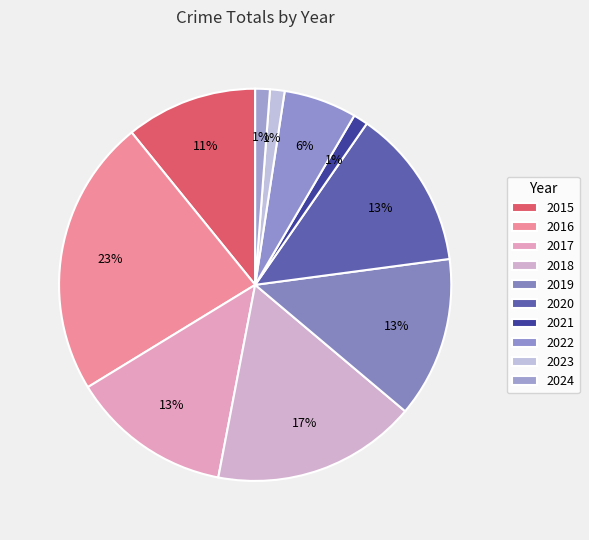

To the nearest percent, what portion does 2024 represent?

1%